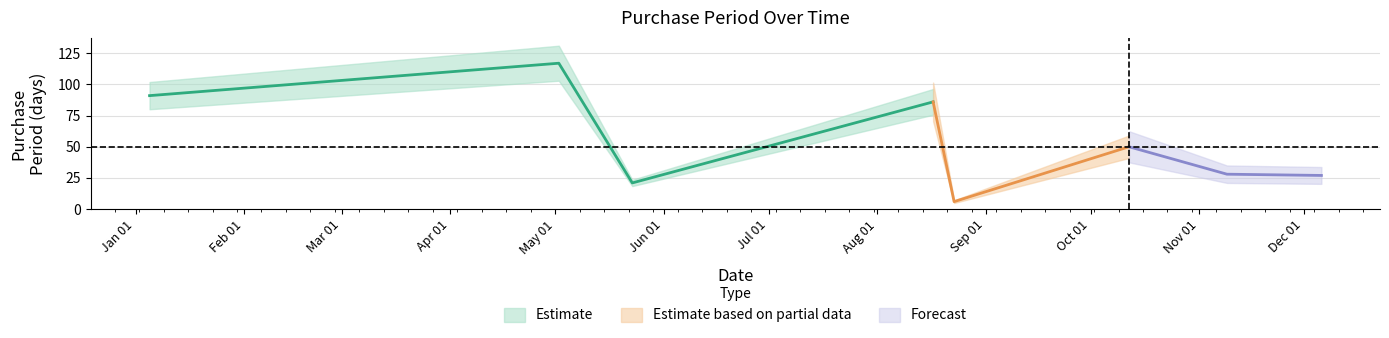

Count the number of categories in the chart.

8